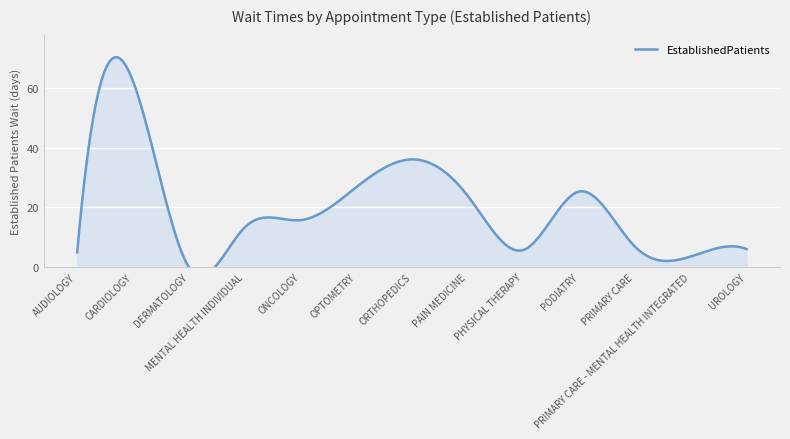

Which label corresponds to the largest value in the chart?

CARDIOLOGY